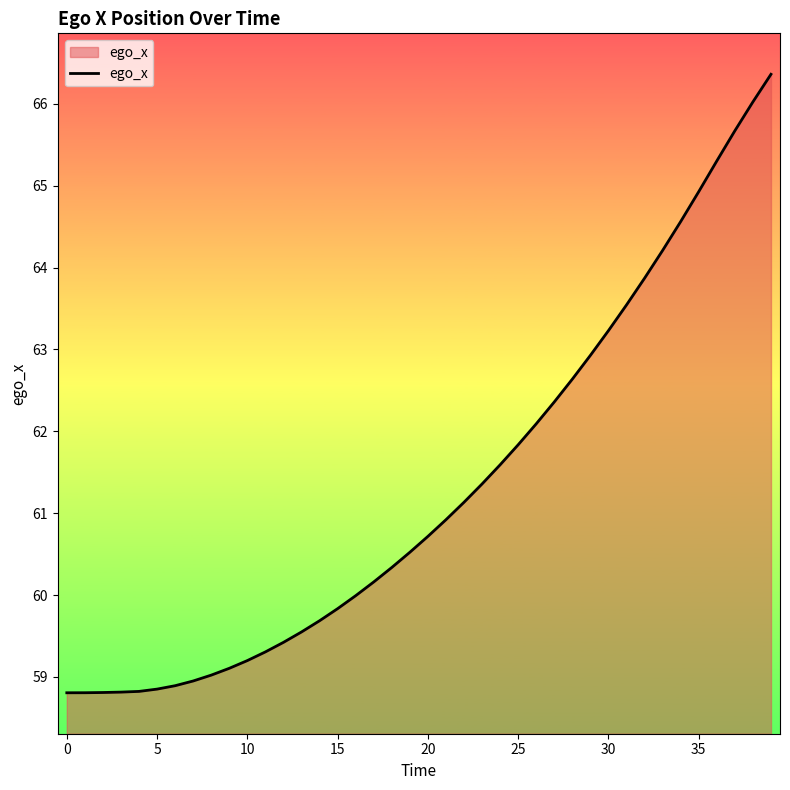

What is the minimum value shown in the chart?

58.8